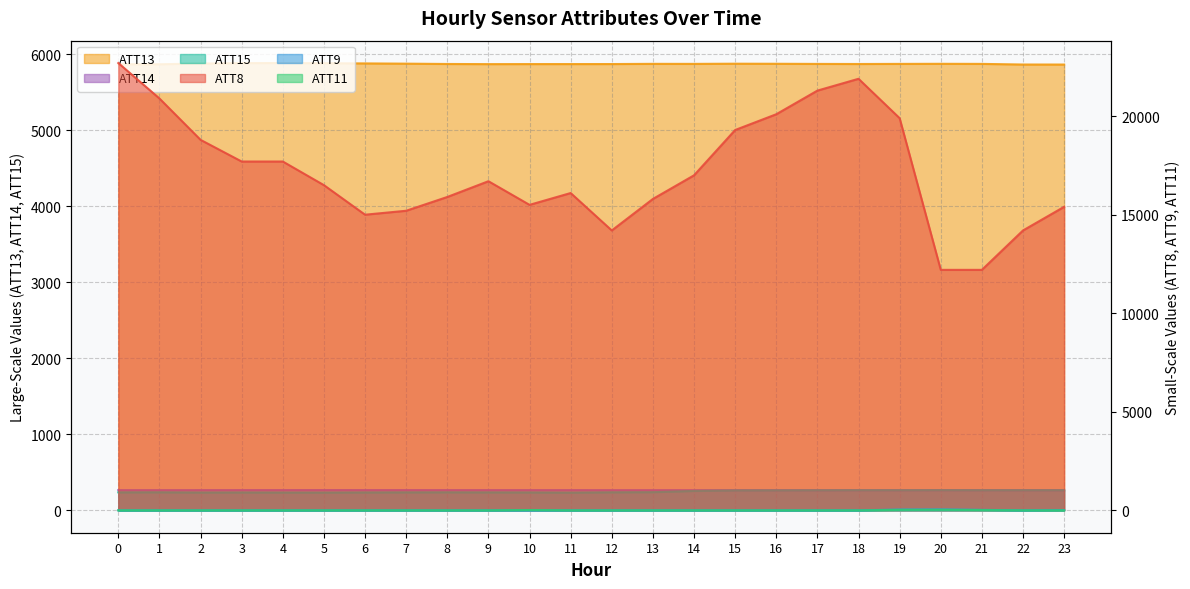

True or false: ATT11 and ATT9 intersect in this chart.

False